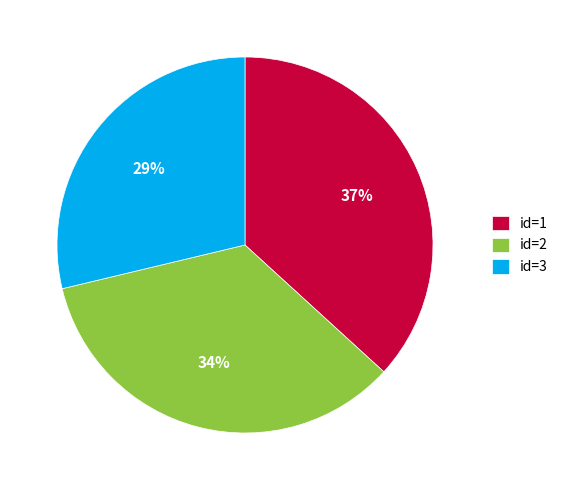

What is the smallest slice in the pie chart?

id=3